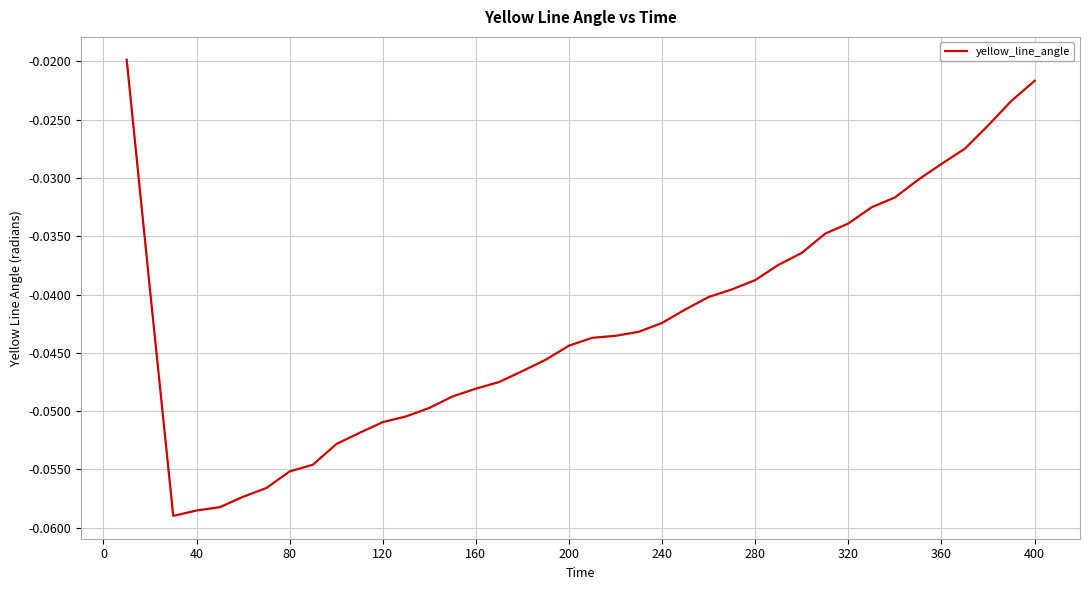

Between 360 and 160, which is larger?

360